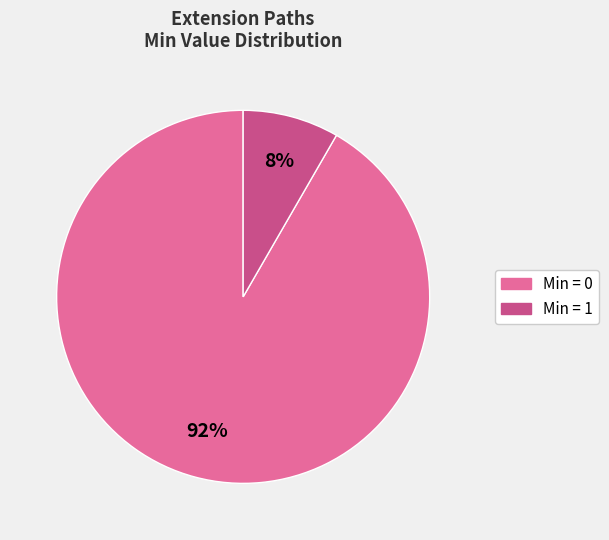

Is the sum of Min = 1 and Min = 0 greater than half?

Yes